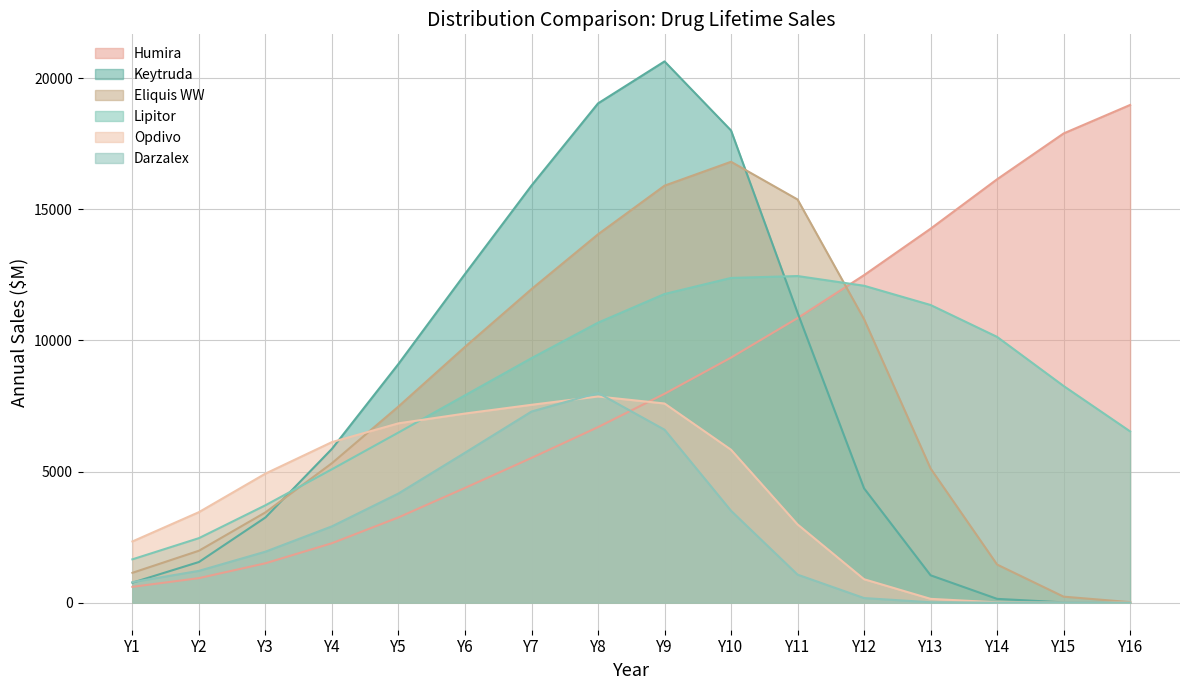

What is the sum of all Lipitor values?

132254.0